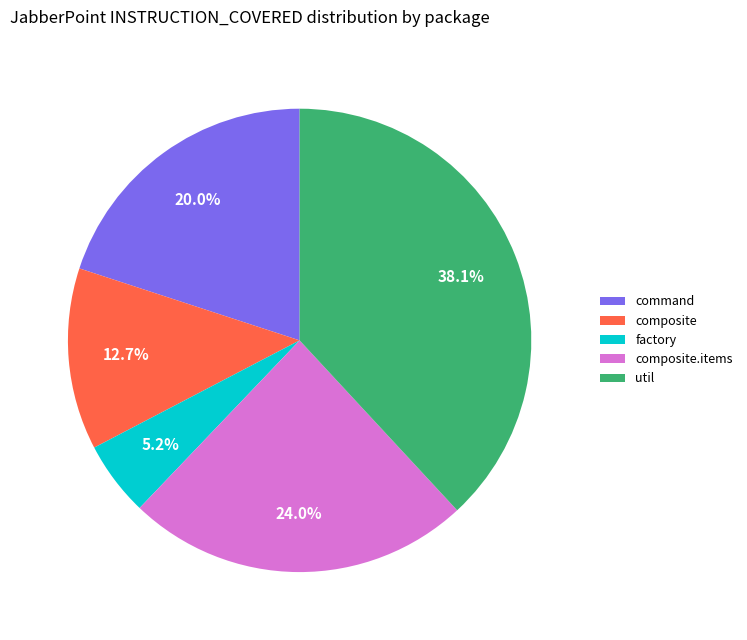

To the nearest percent, what is the difference between the largest and smallest slice percentages?

33%